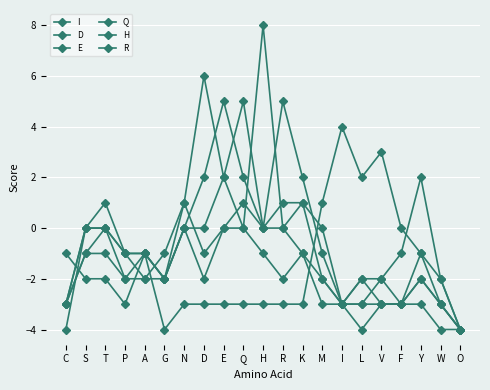

How many lines are shown in the chart?

6